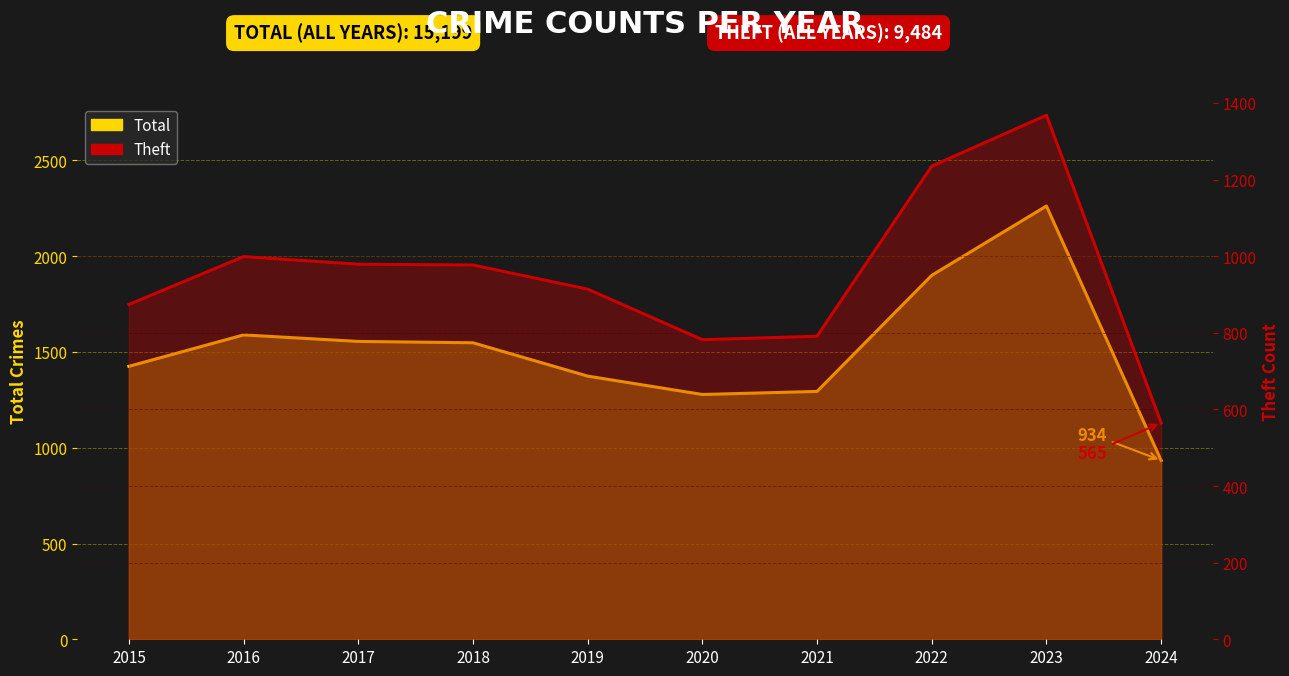

Reading right to left, extract all data points from this chart.

Total: 934	2262	1900	1294	1278	1374	1548	1555	1589	1425
Theft: 565	1368	1235	791	782	914	977	979	999	874